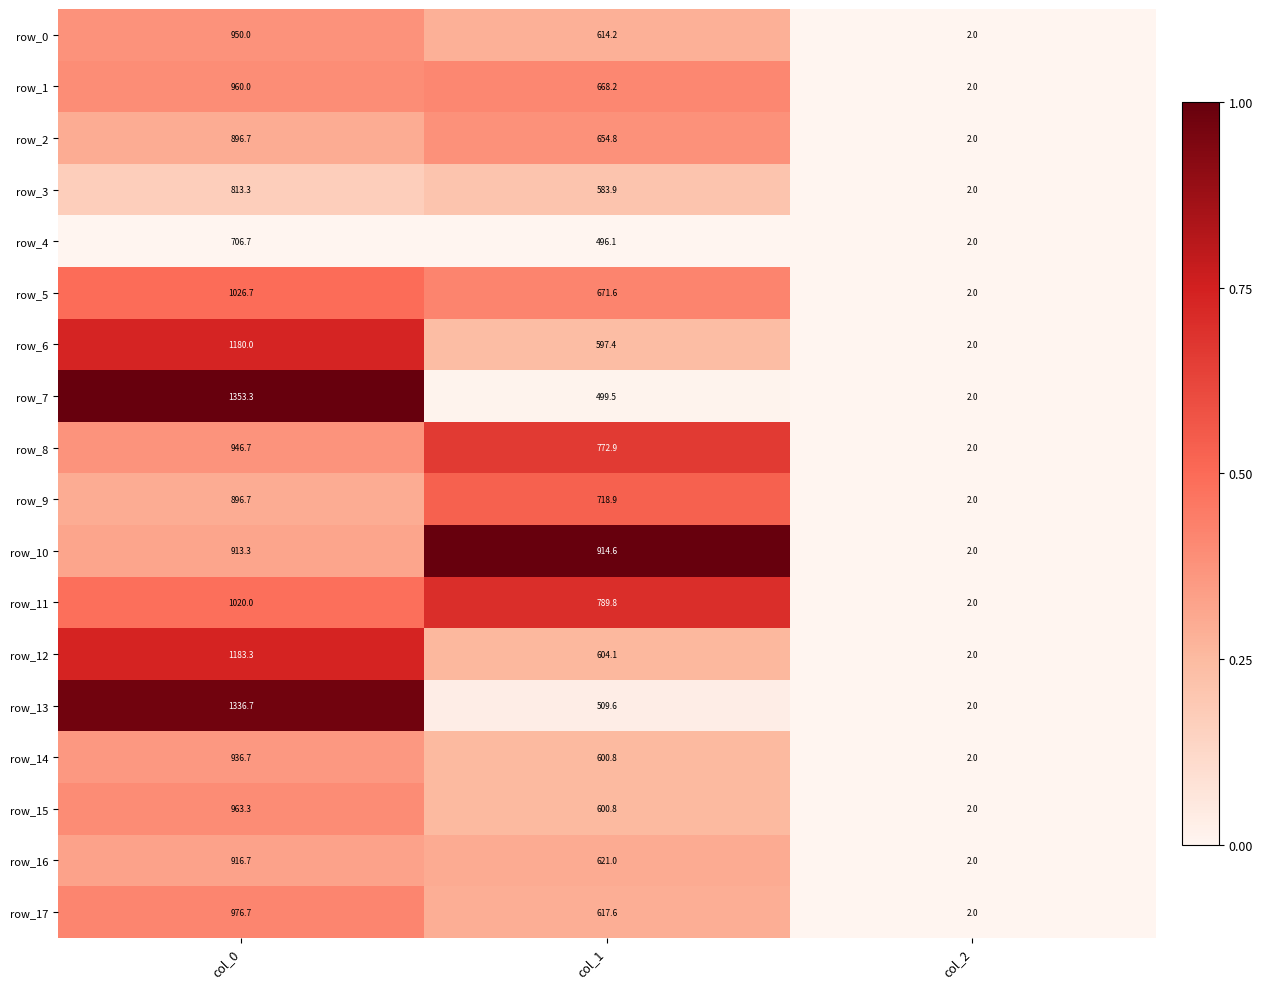

List the labels in order of row_5 value, smallest first.

col_2, col_1, col_0